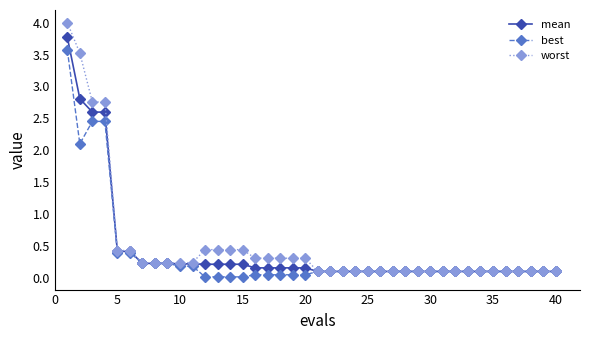

What is the value of the worst point at the 34th from the left?

0.1